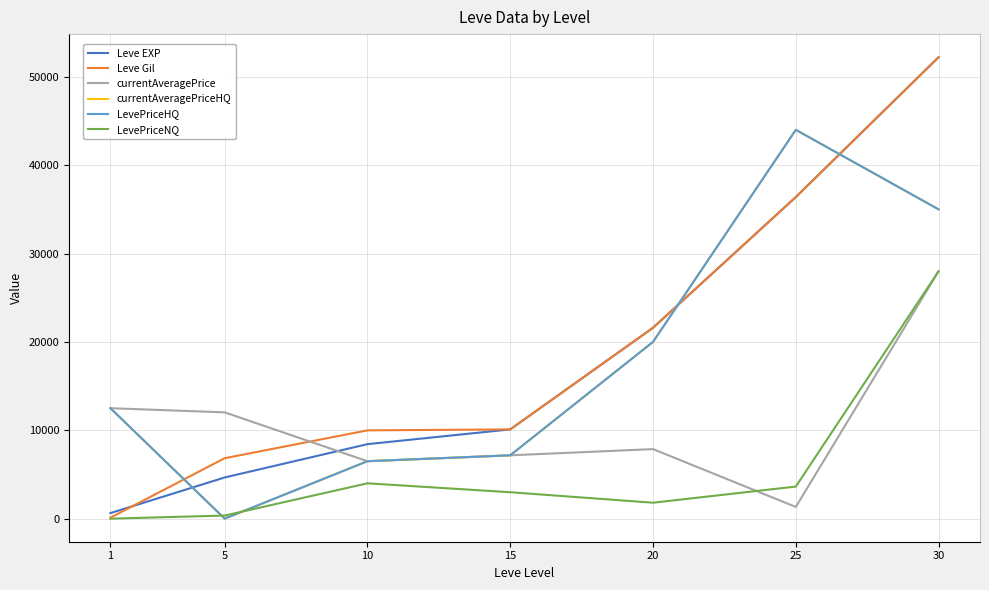

Reading right to left, list all the values displayed in this chart.

Leve EXP: 52220	36390	21600	10100	8430	4660	630
Leve Gil: 52220	36390	21600	10100	9990	6840	112
currentAveragePrice: 28000	1325	7869	7166	6500	12028	12500
currentAveragePriceHQ: 35000	44000	20000	7166	6500	0	12500
LevePriceHQ: 35000	44000	20000	7166	6500	0	12500
LevePriceNQ: 28000	3631	1804	2990	3999	348	0